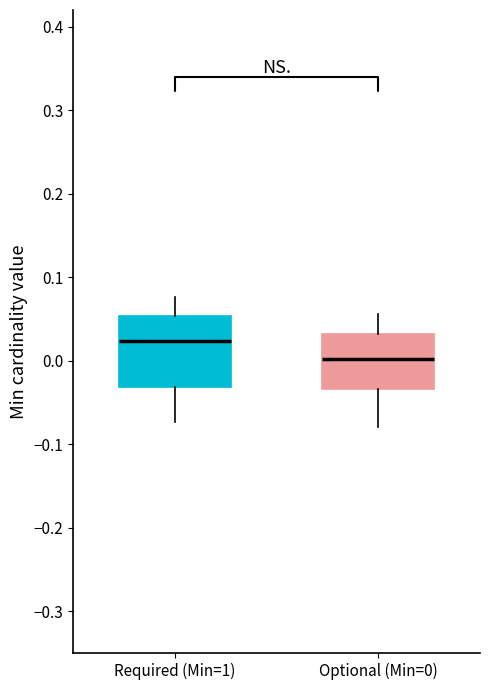

Reading left to right, transcribe this box plot: for each box, give where its median line is, the range the box spans, and where its two whiskers end, as read against the y-axis. The values are not printed on the chart, so give them approximately, as read against the axis.

Required (Min=1): median 0.02, box -0.03 to 0.05, whiskers -0.07 to 0.08
Optional (Min=0): median 0.00, box -0.03 to 0.03, whiskers -0.08 to 0.06